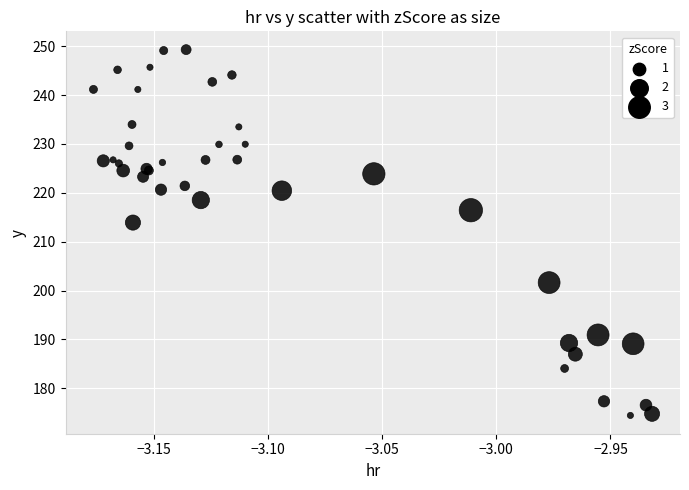

What Y value in the scatter plot is closest to 211?

213.9